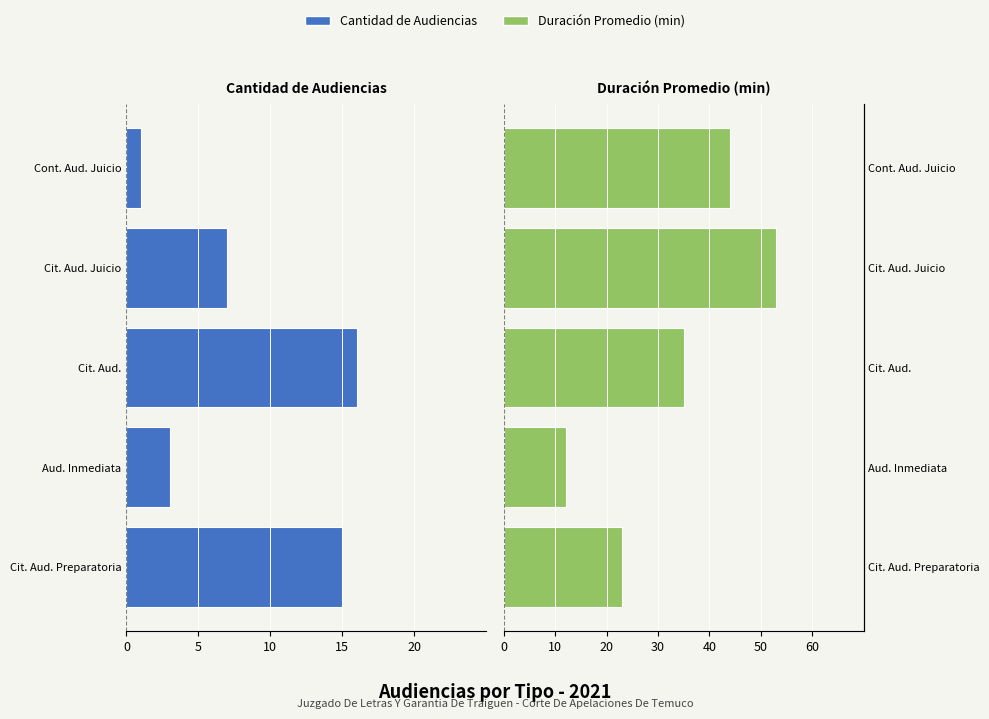

Which series has the largest total across all categories?

Duración Promedio (min)